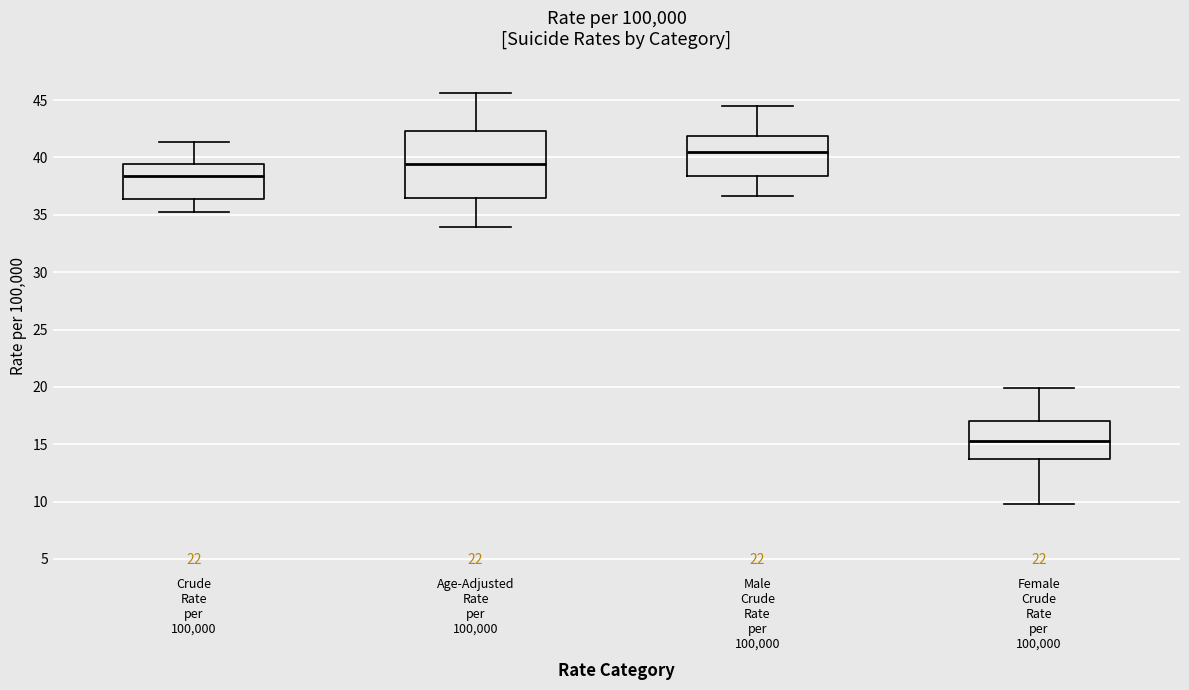

Comparing the boxes themselves (not the whiskers), which one is the tallest?

Age-Adjusted Rate per 100,000